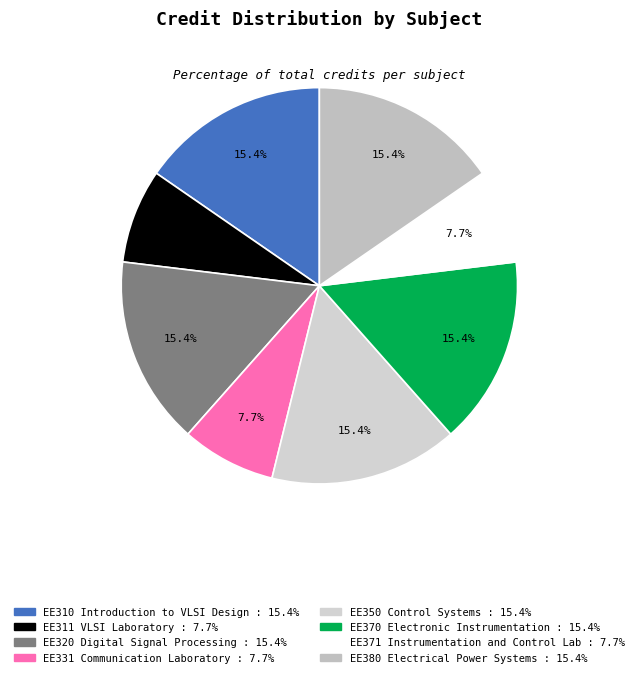

To the nearest percent, what is the difference between the largest and smallest slice percentages?

8%